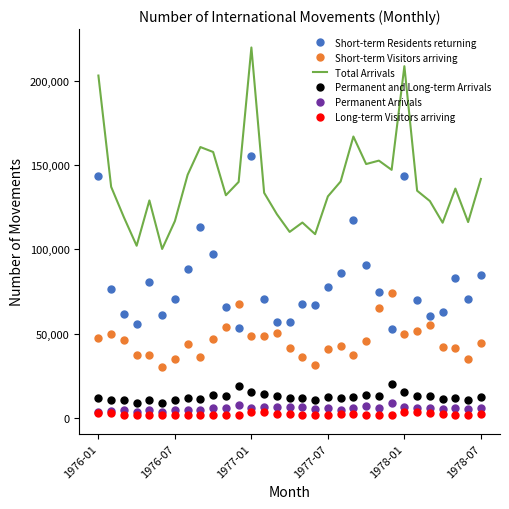

True or false: Long-term Visitors arriving and Short-term Visitors arriving cross at least once.

False